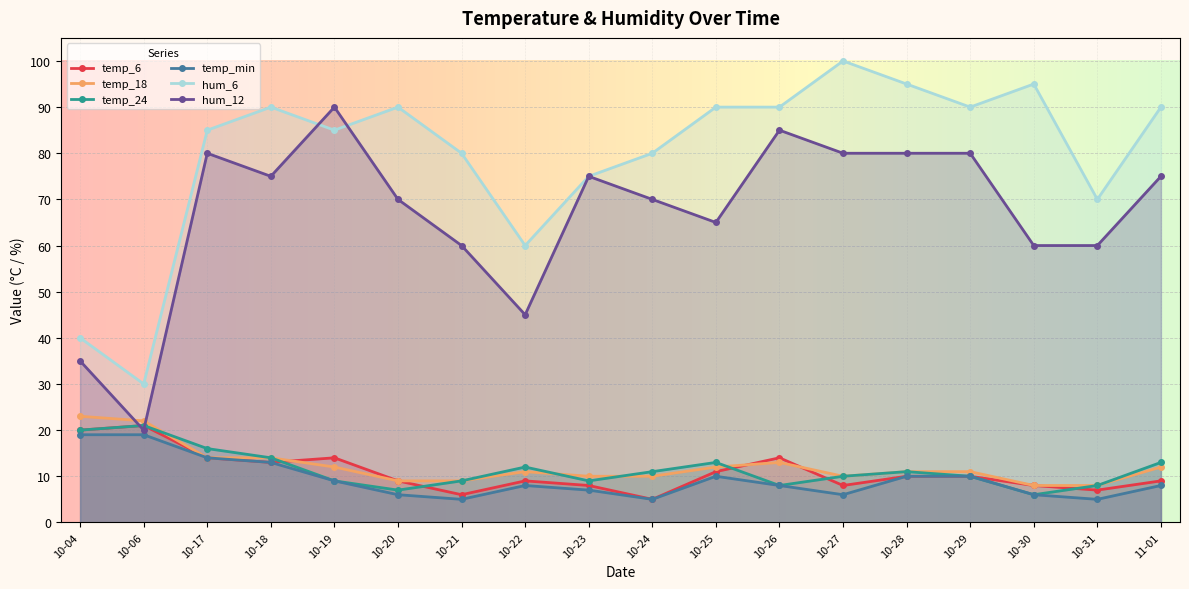

What is the difference between the maximum and minimum values in the temp_24 series?

15